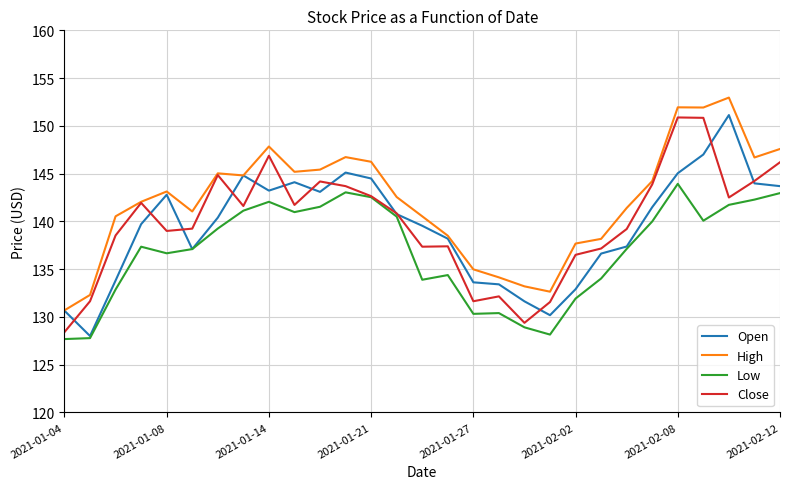

What is the maximum value shown in the chart?

153.0